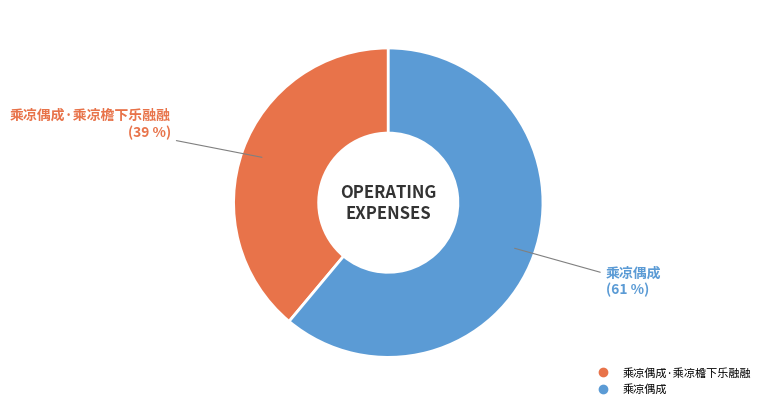

Is there a majority slice in this chart?

Yes